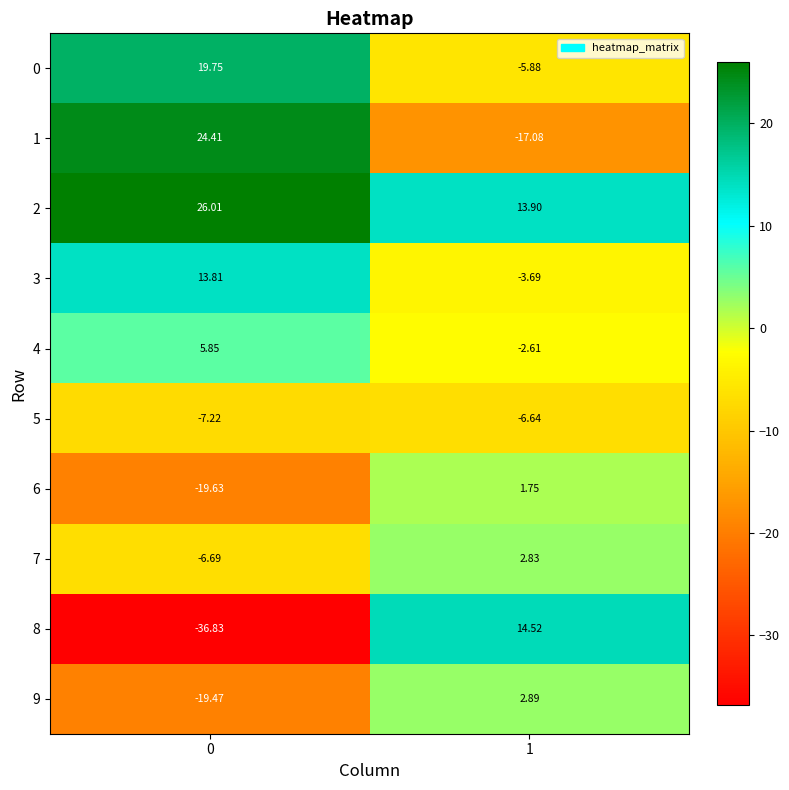

Is the value of 3 at 0 greater than the value of 4 at 0?

Yes